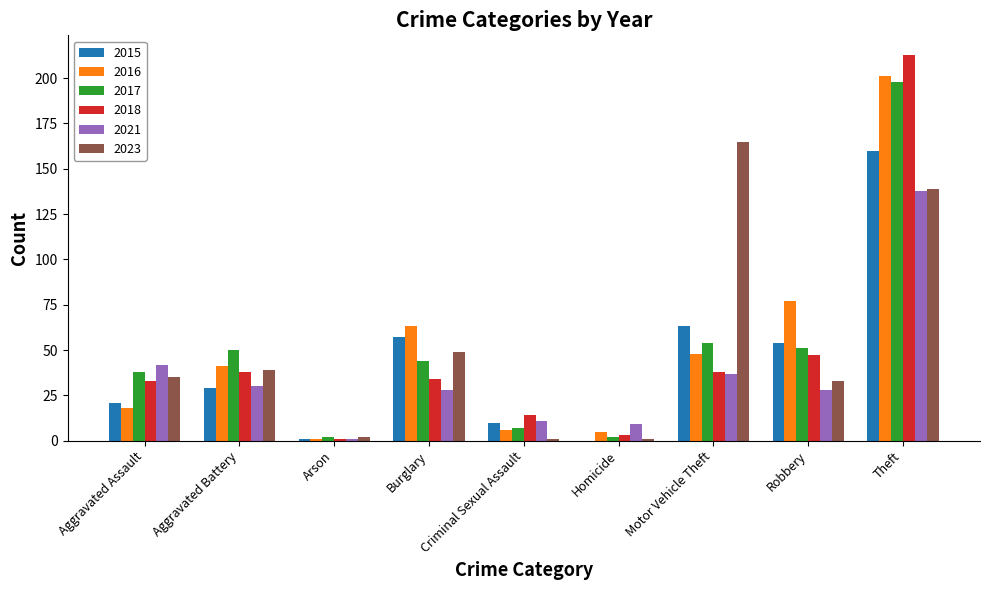

At how many categories does at least one series exceed 78?

2